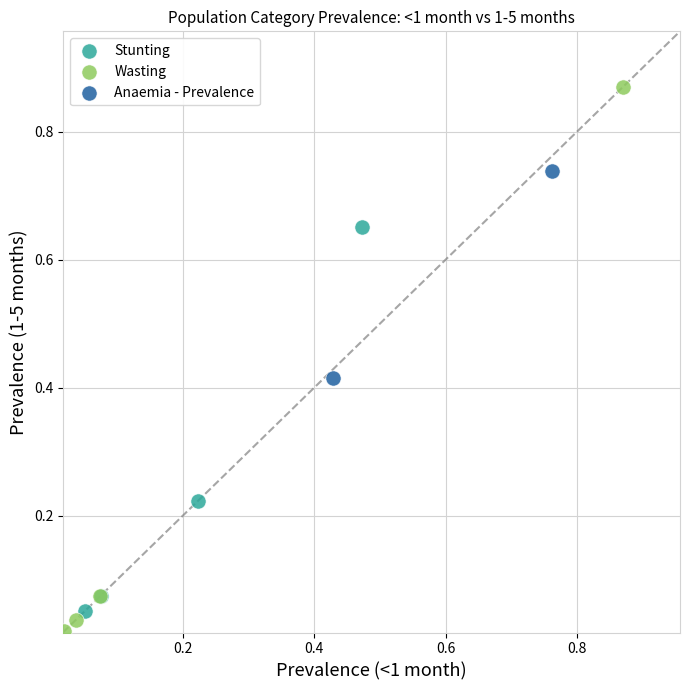

Which series reaches the maximum Y coordinate?

Wasting